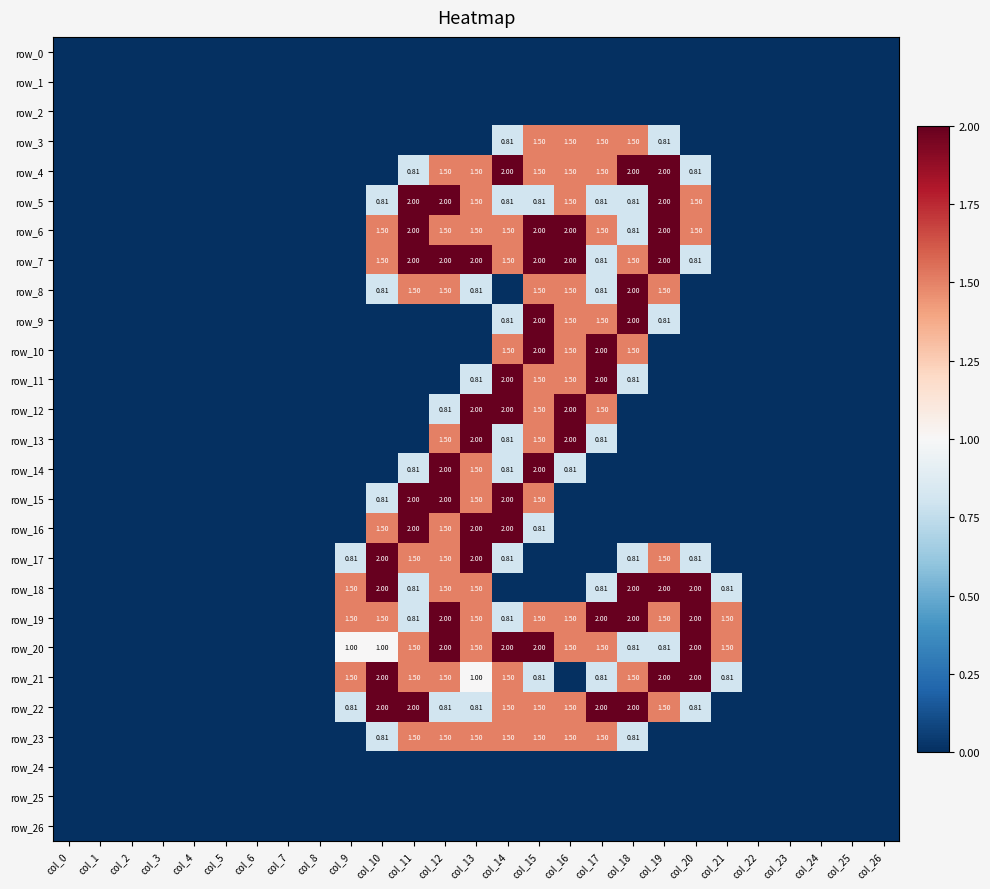

Which label corresponds to the largest value in the chart?

col_14